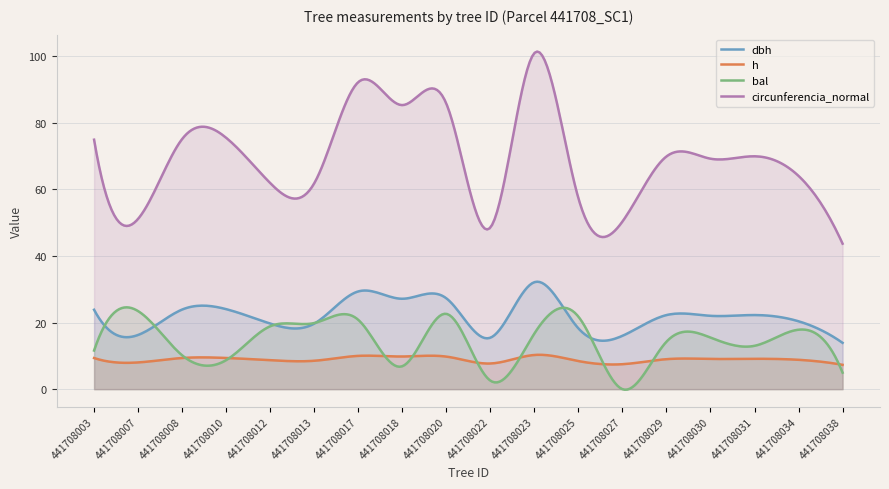

How many categories are shown in the chart?

300